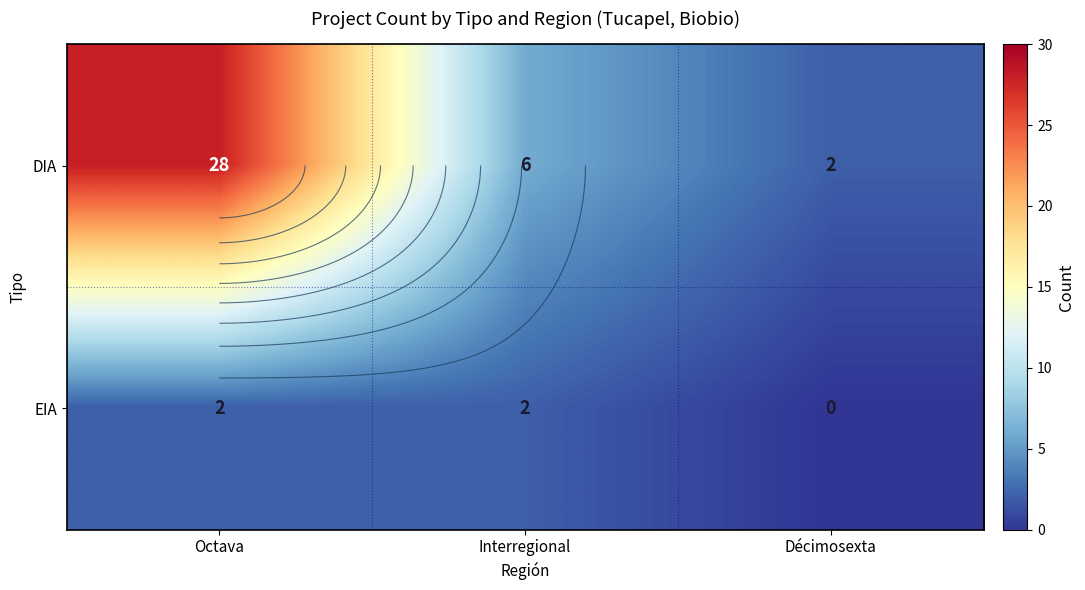

Rank the series by their maximum value, from lowest to highest.

EIA, DIA